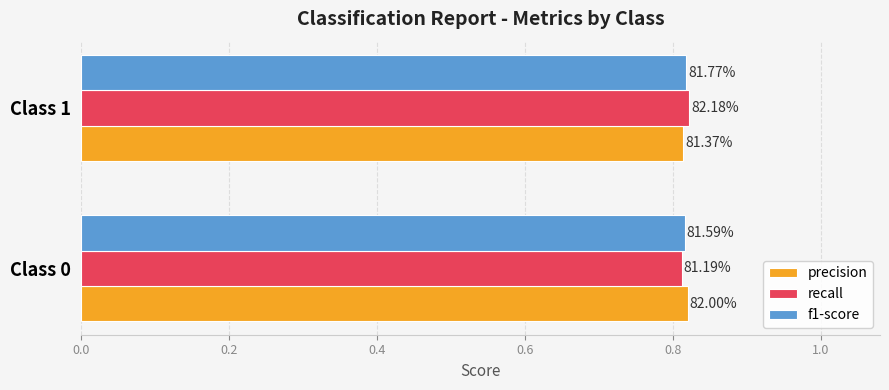

How many recall values are between 0 and 1?

2